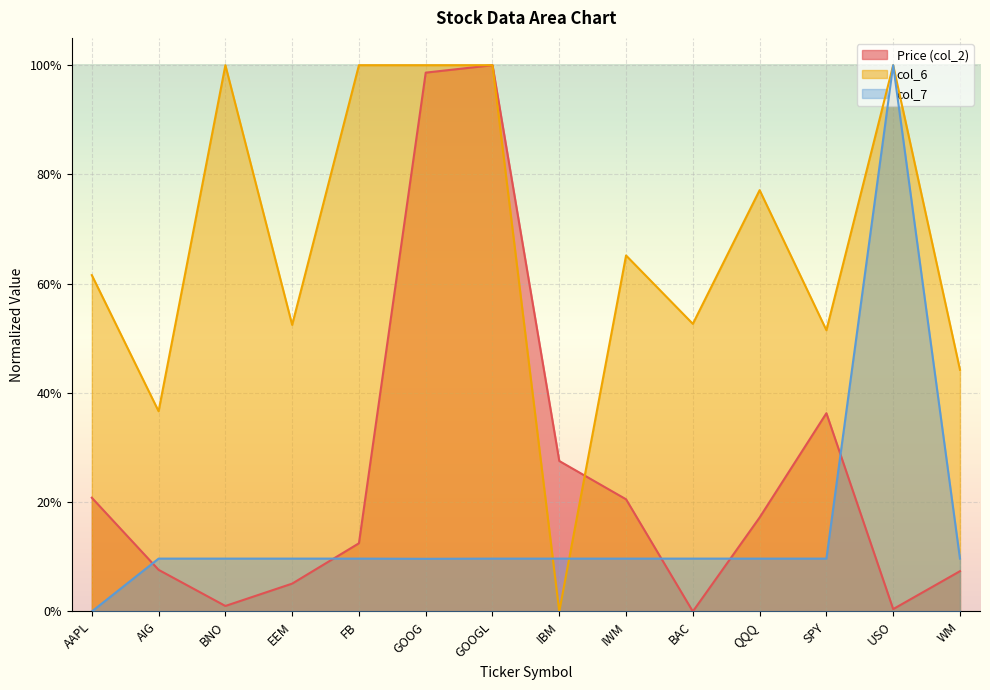

Reading right to left, extract all data points from this chart.

Price (col_2): 0.1	0.0	0.4	0.2	0.0	0.2	0.3	1.0	1.0	0.1	0.1	0.0	0.1	0.2
col_6: 0.4	1.0	0.5	0.8	0.5	0.7	0.0	1.0	1.0	1.0	0.5	1.0	0.4	0.6
col_7: 0.1	1.0	0.1	0.1	0.1	0.1	0.1	0.1	0.1	0.1	0.1	0.1	0.1	0.0